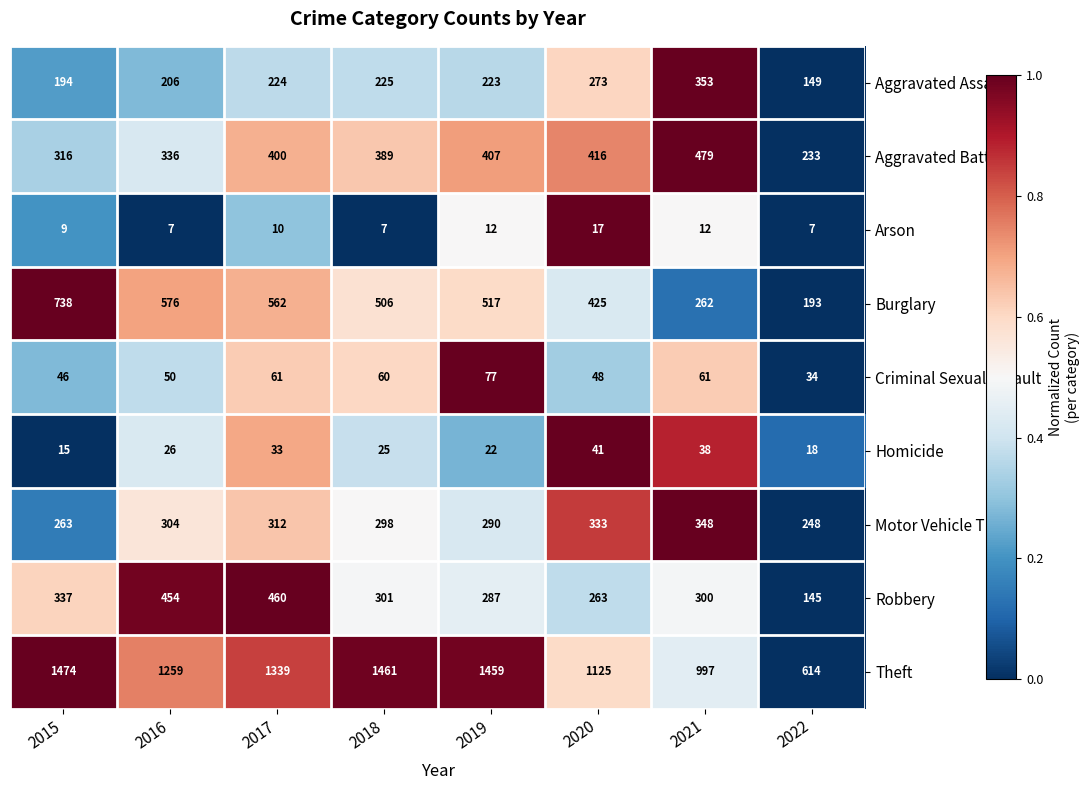

The Theft series shows 1339 at 2017. True or false?

True